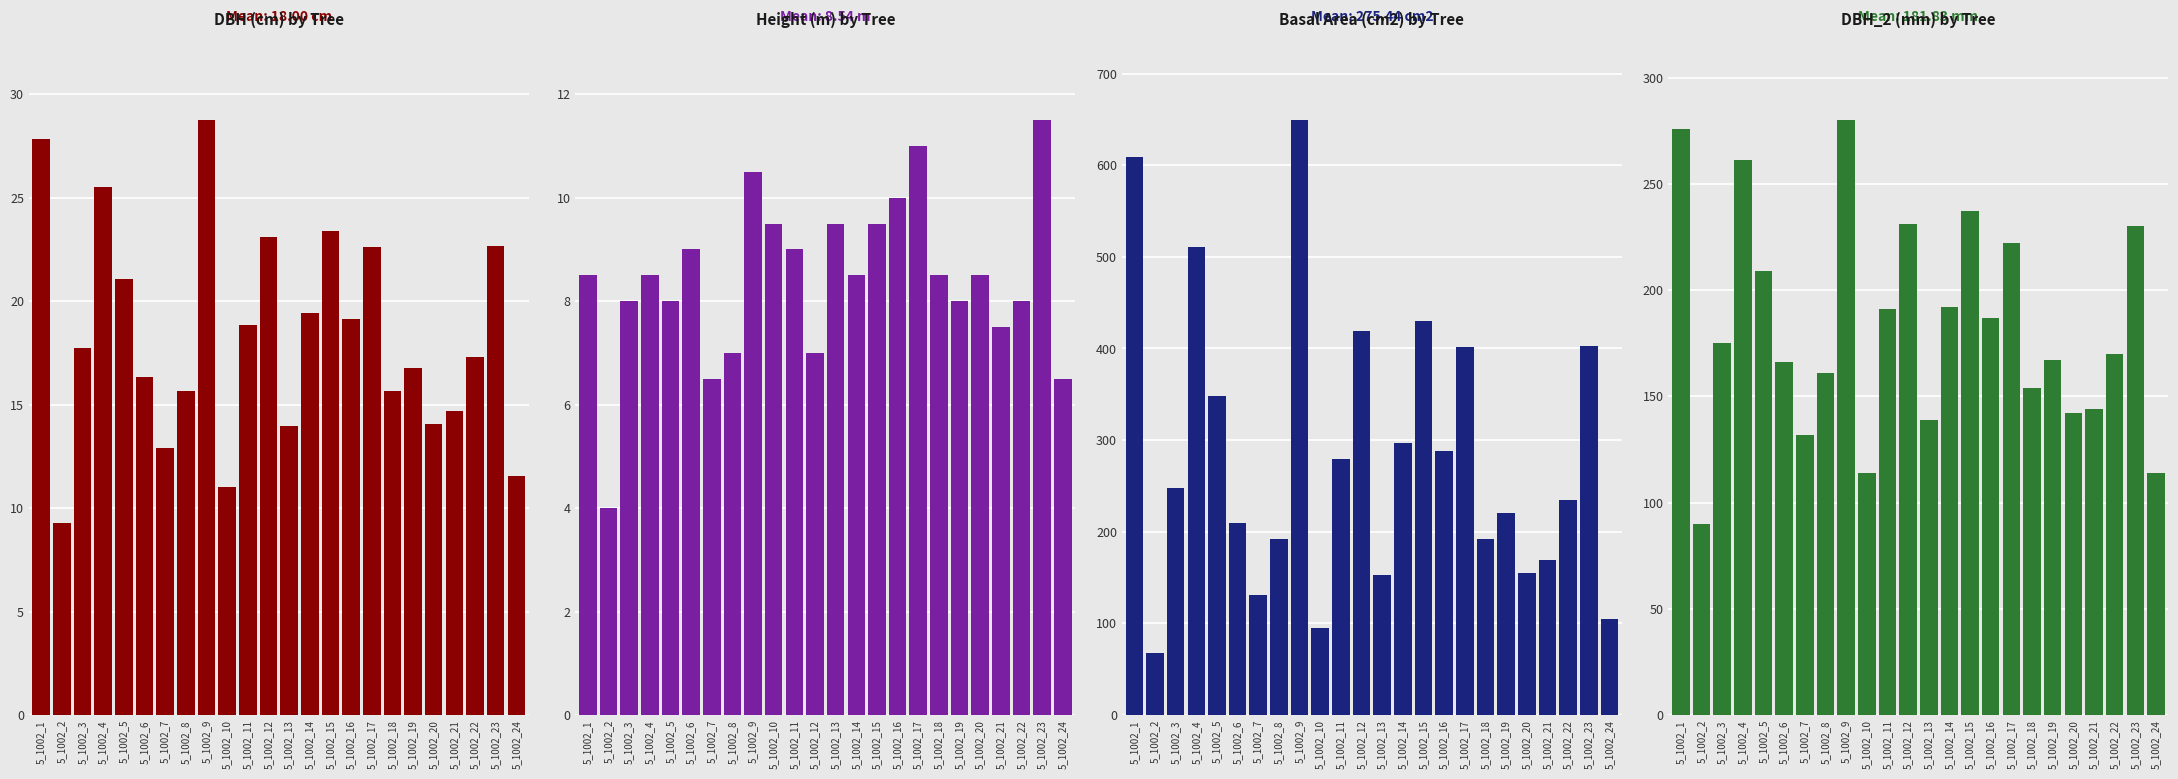

Which label corresponds to the largest value in the chart?

5_1002_9